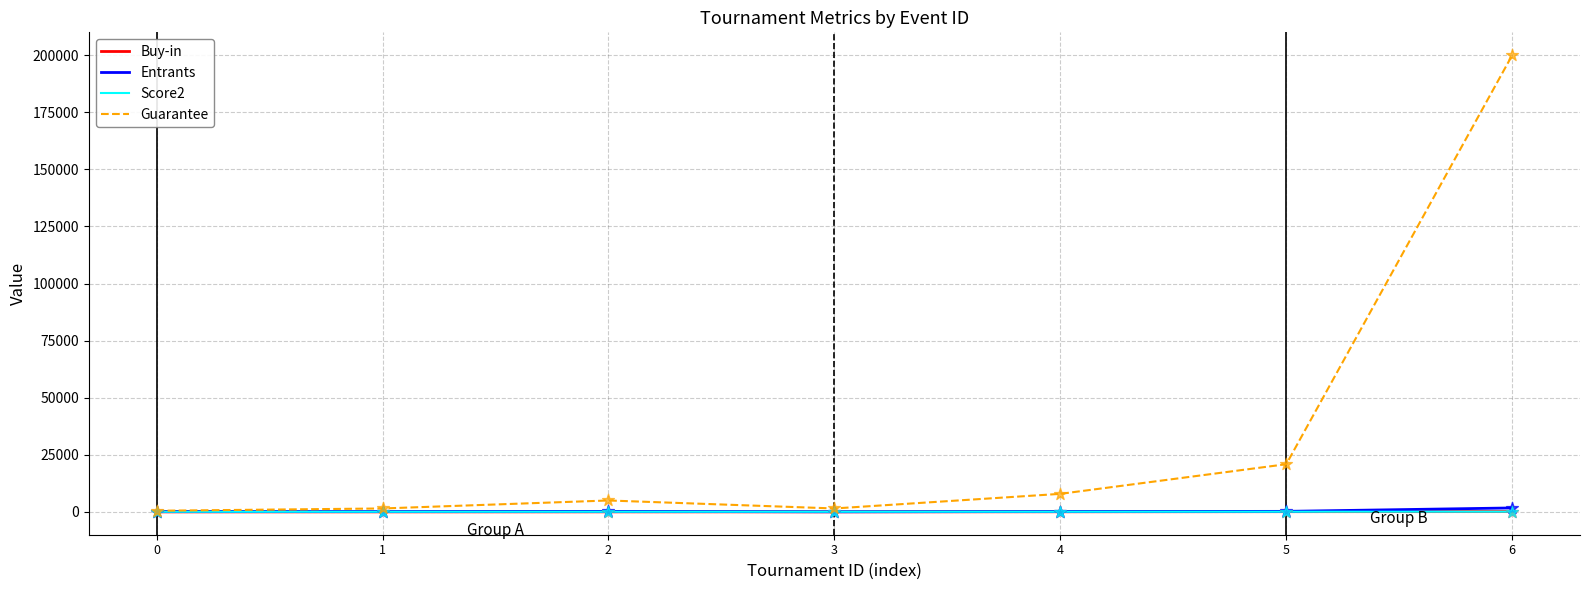

Which series has the largest total across all categories?

Guarantee